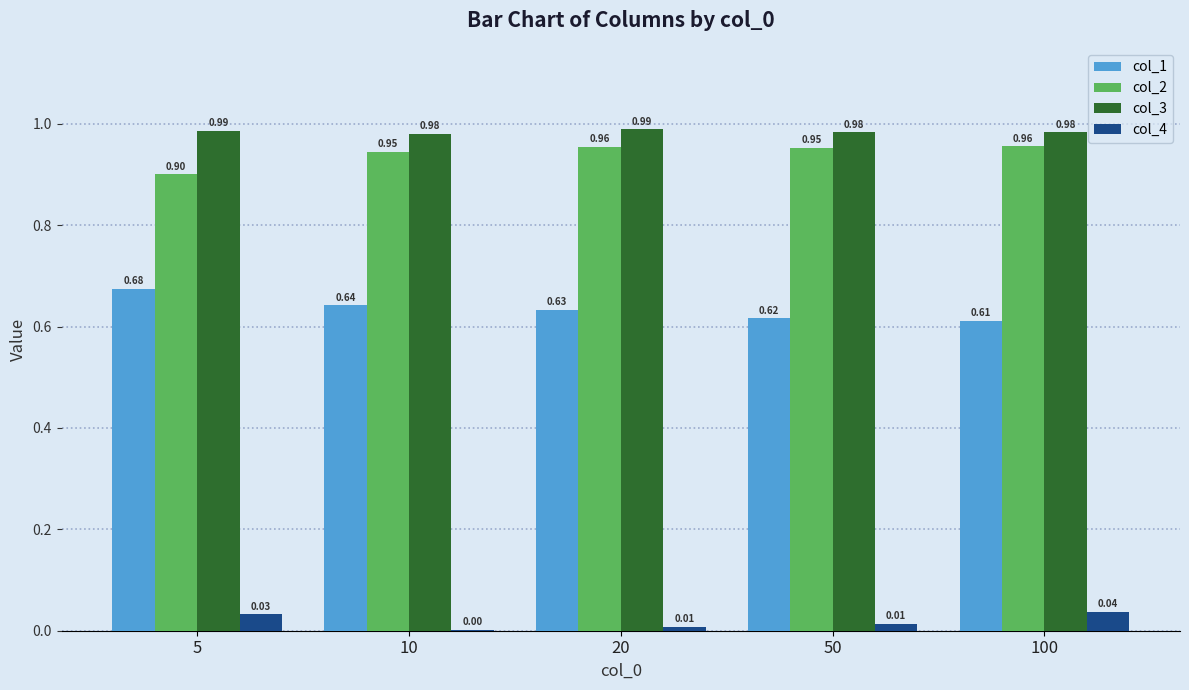

The value of col_2 at 10 is 0.4. True or false?

False